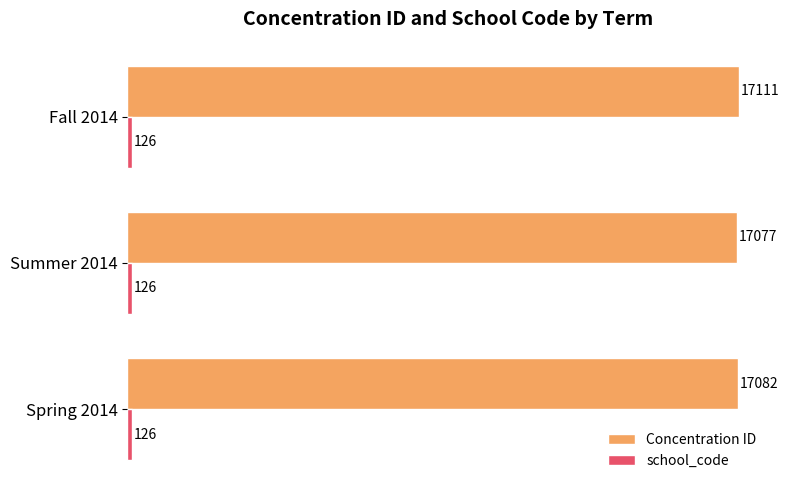

Read the Concentration ID value at Summer 2014.

17077